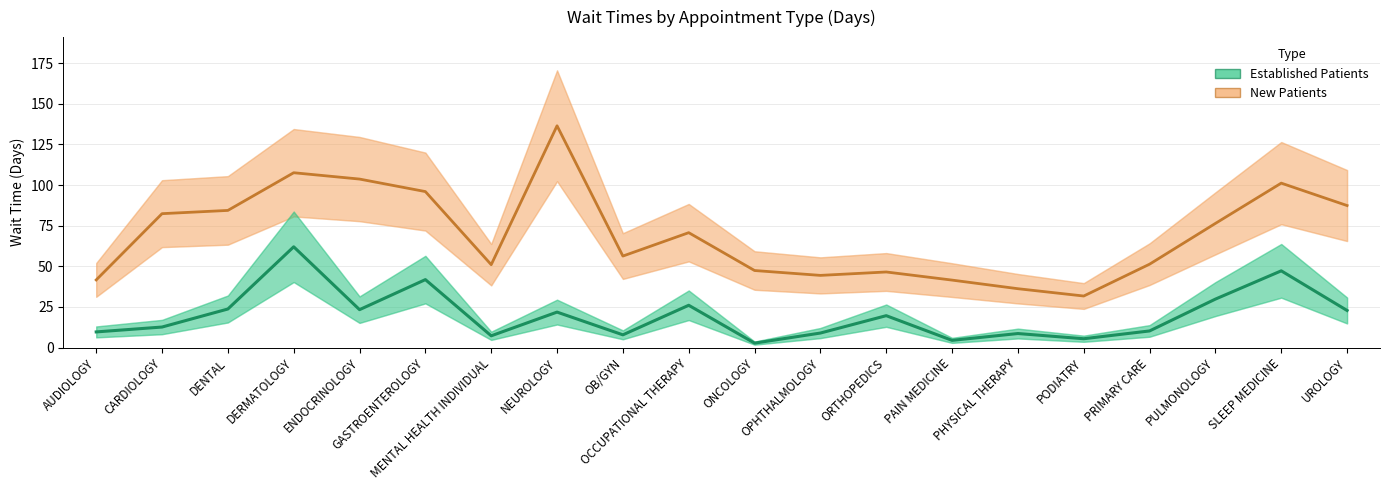

True or false: NewPatients has a value of 96.0 at GASTROENTEROLOGY.

True